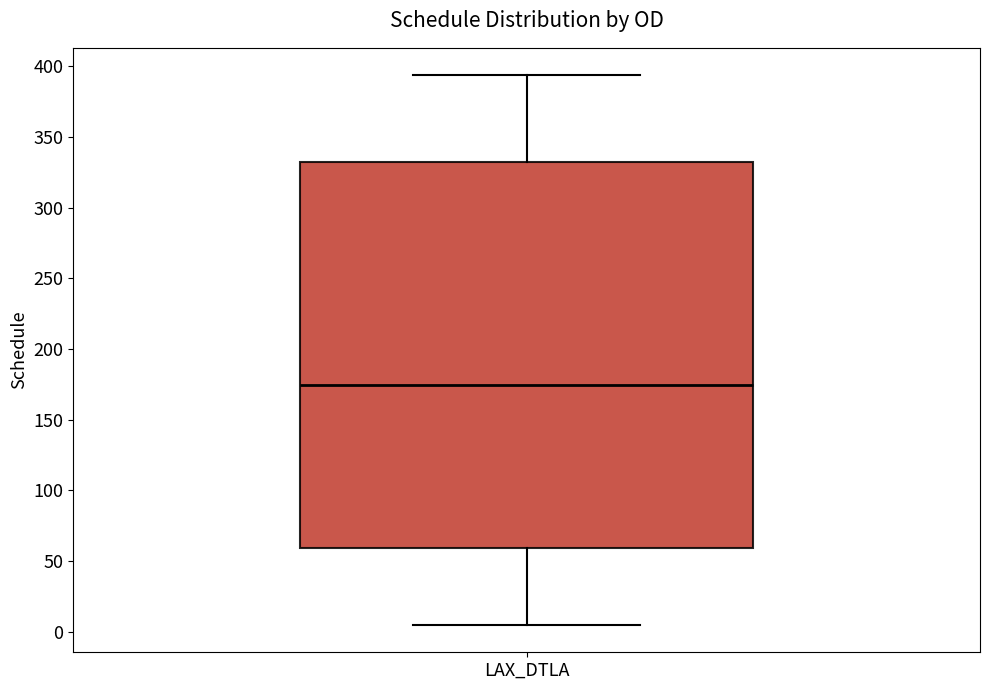

Where does the upper whisker of the box for LAX_DTLA end on the y-axis? The values are not printed on the chart, so give them approximately, as read against the axis.

395